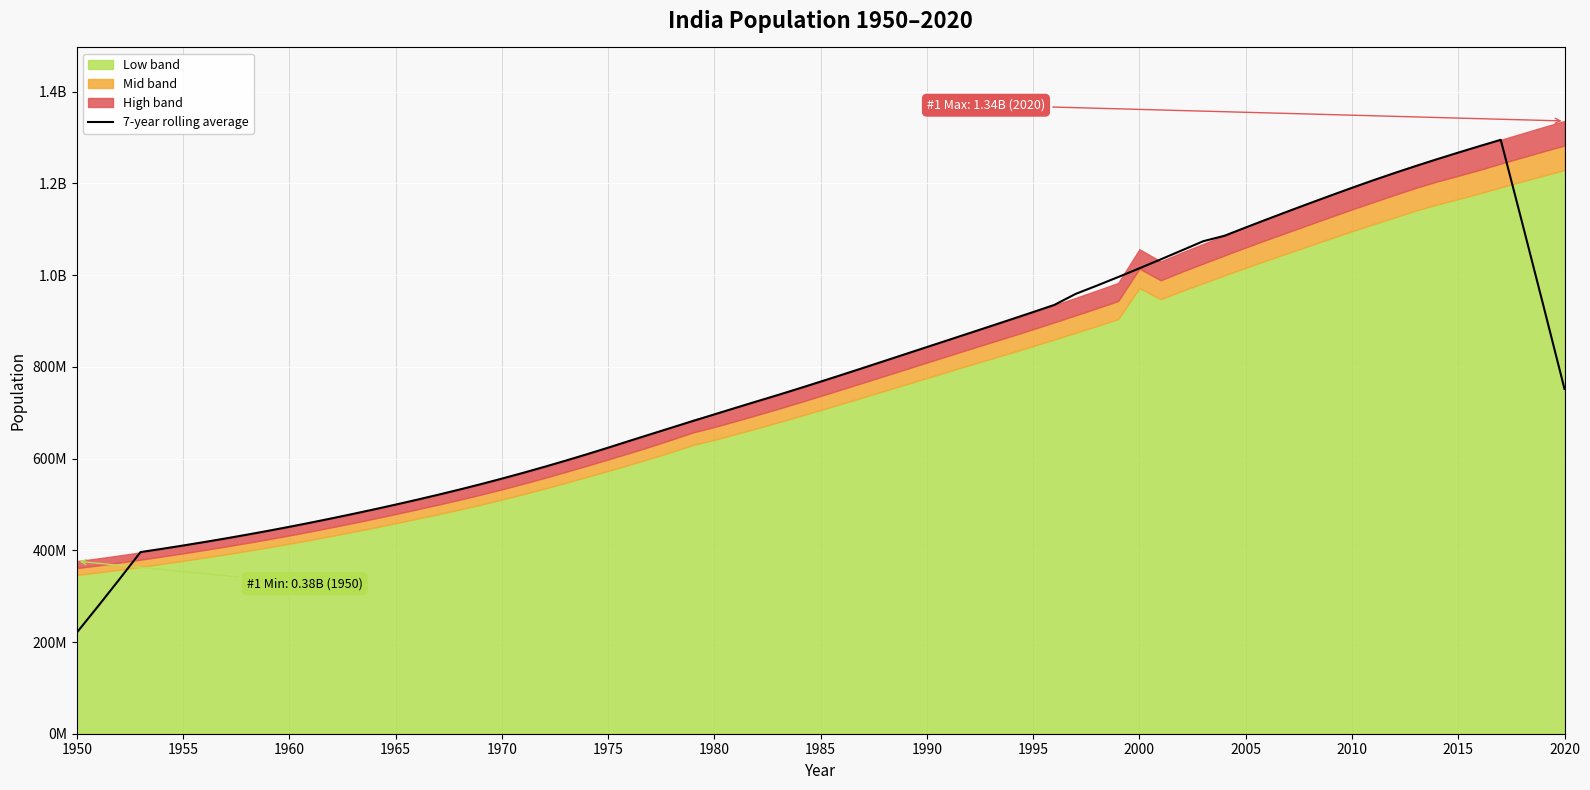

At which label is the value closest to 878164792?

1990